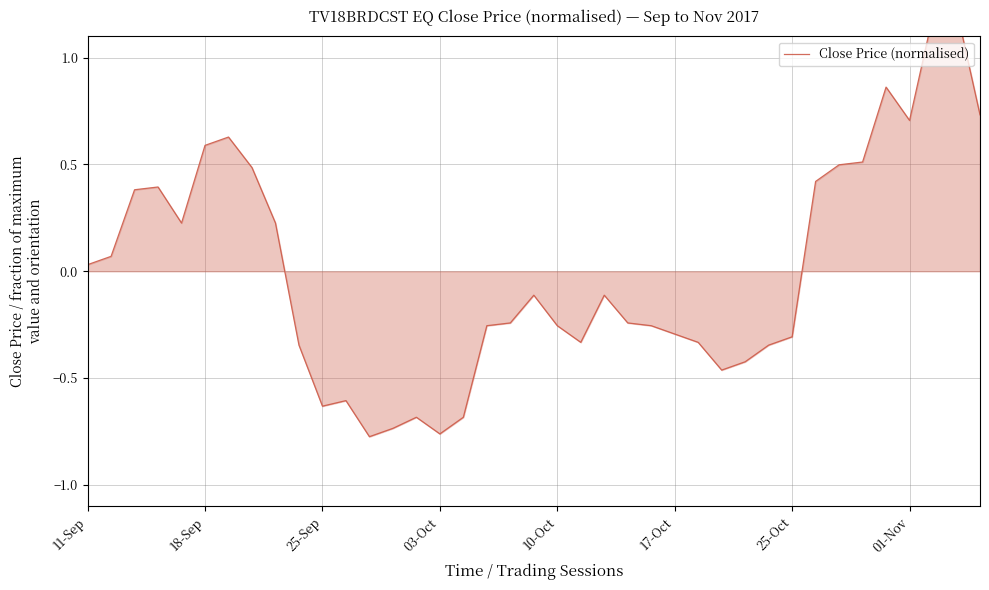

Between 8 and 29, which is larger?

8